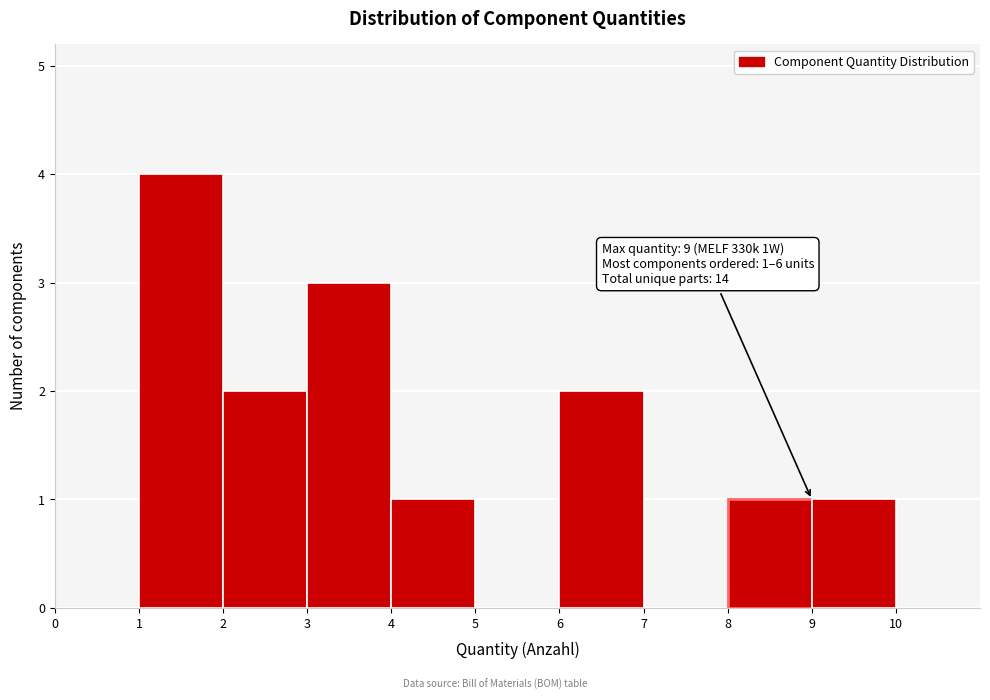

Over which range of the x-axis is the bar tallest?

1 to 2